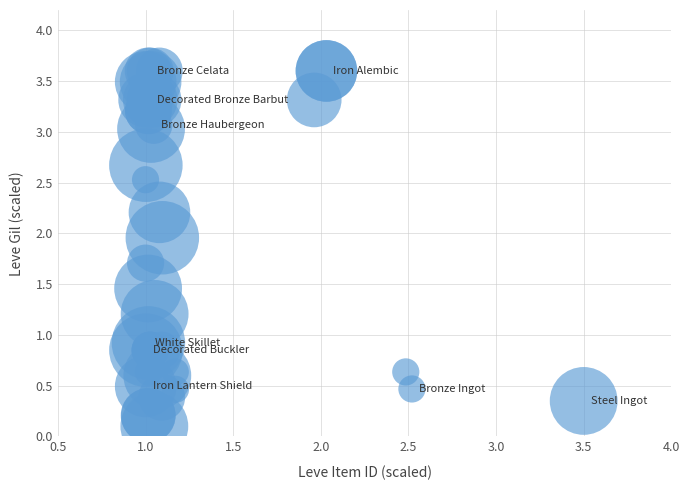

What Y value in the scatter plot is closest to 1?

0.9